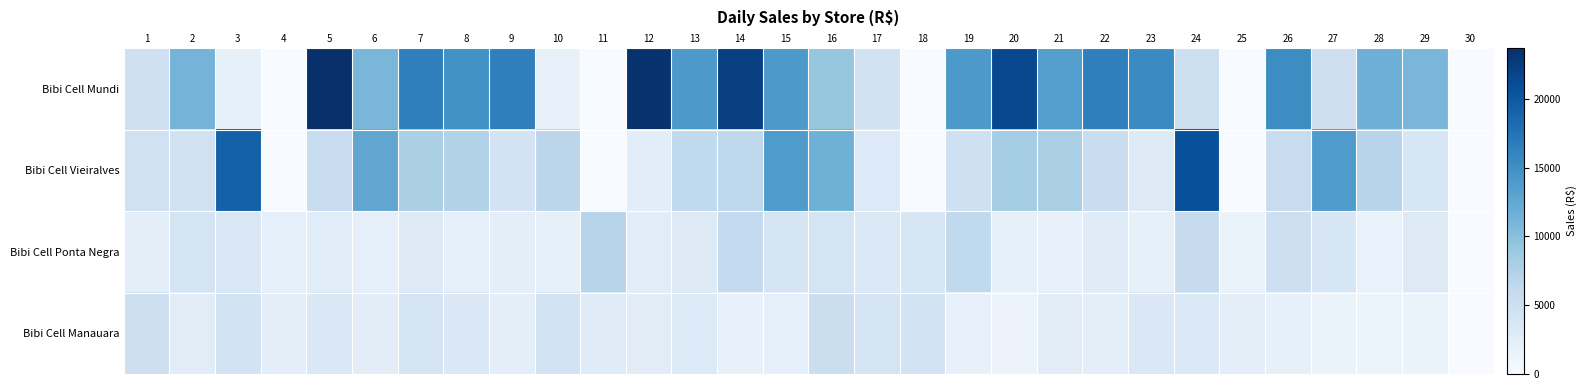

What is the spread (max minus min) of values at 6?

10511.1